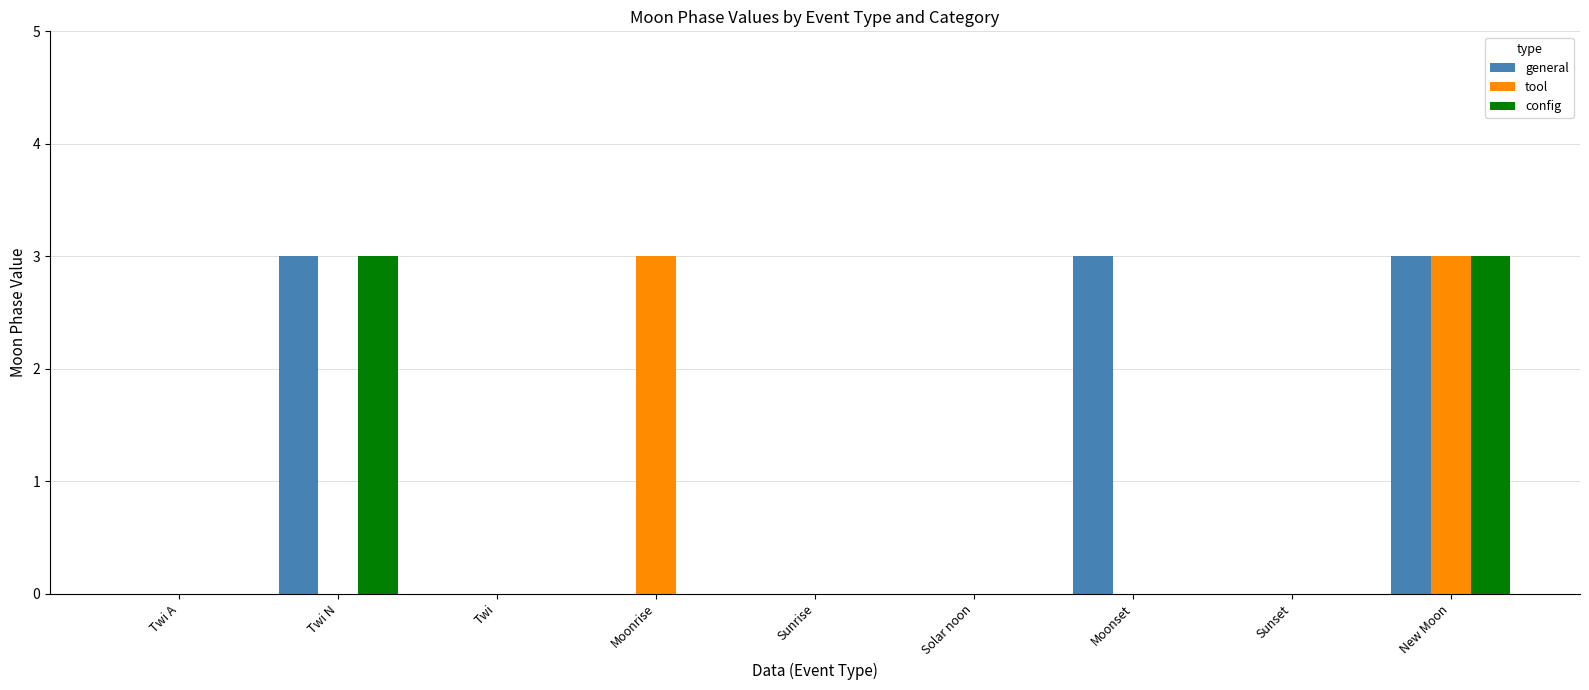

Is it true that tool equals 5 at New Moon?

False